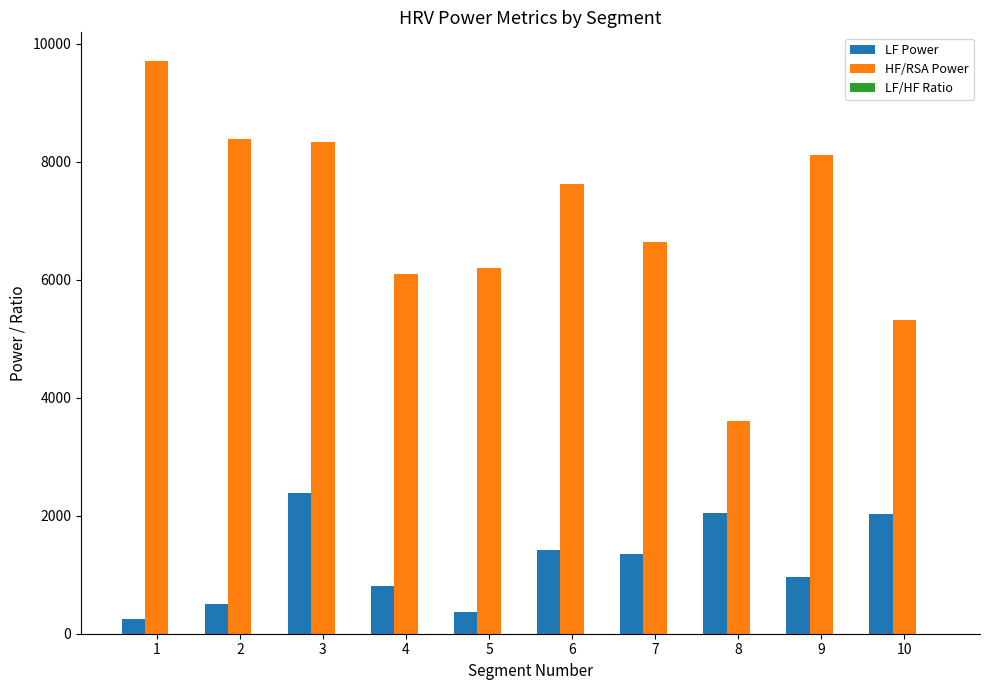

Is it true that HF/RSA Power equals 6474.1 at 8?

False